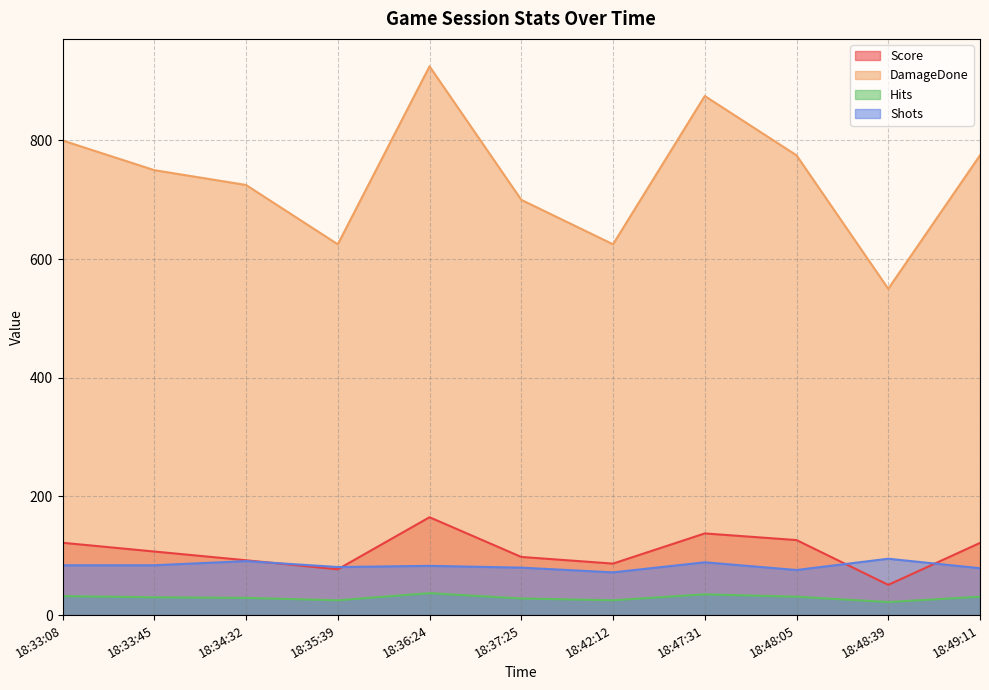

Count the number of categories in the chart.

11